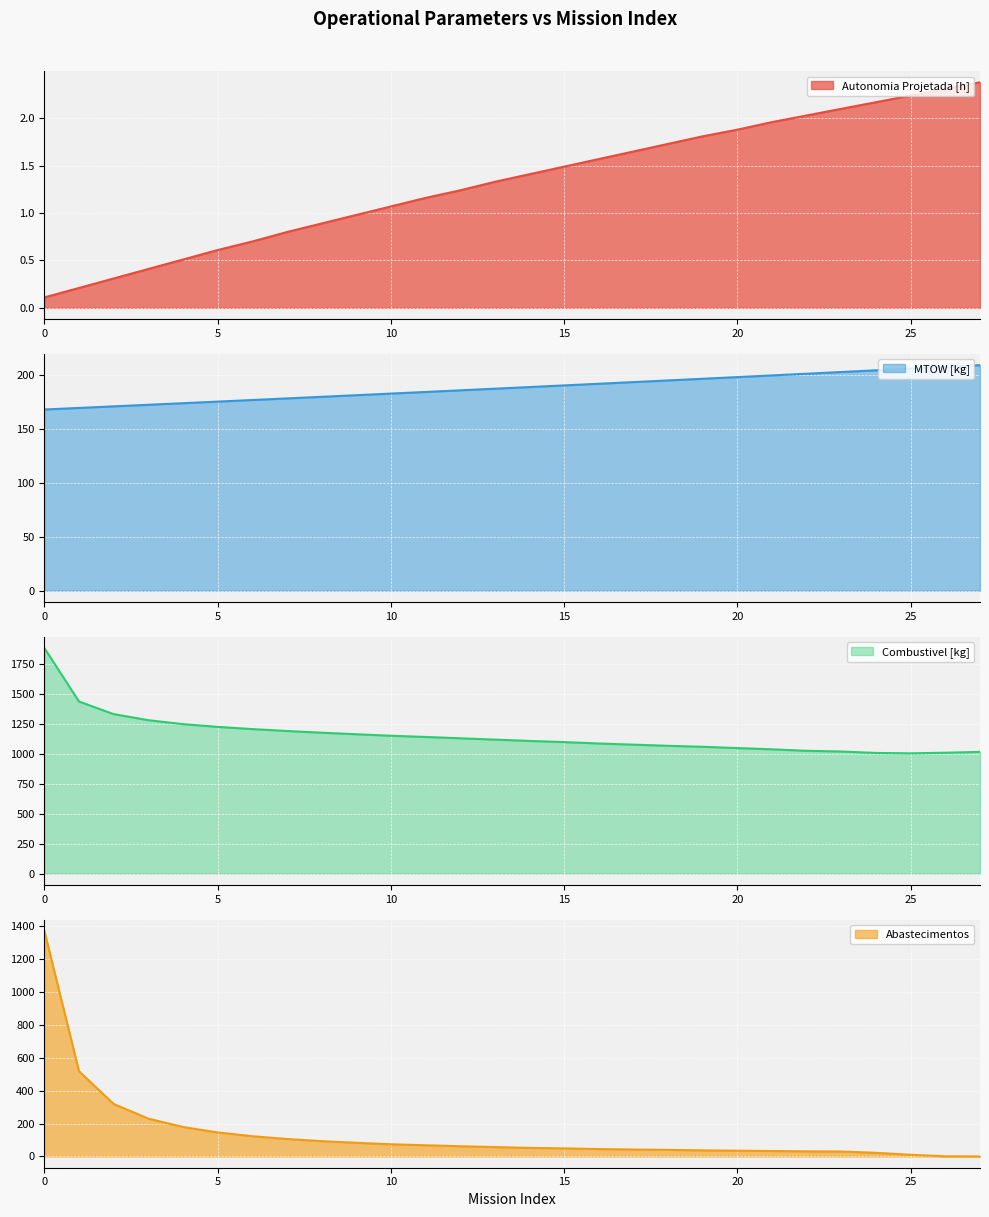

Reading right to left, list all the values displayed in this chart.

Autonomia Projetada [h]: 27=2.4	26=2.3	25=2.2	24=2.2	23=2.1	22=2.0	21=2.0	20=1.9	19=1.8	18=1.7	17=1.6	16=1.6	15=1.5	14=1.4	13=1.3	12=1.2	11=1.2	10=1.1	9=1.0	8=0.9	7=0.8	6=0.7	5=0.6	4=0.5	3=0.4	2=0.3	1=0.2	0=0.1
MTOW [kg]: 27=209.0	26=207.4	25=205.8	24=204.2	23=202.6	22=201.0	21=199.5	20=197.9	19=196.3	18=194.8	17=193.3	16=191.7	15=190.2	14=188.7	13=187.1	12=185.6	11=184.1	10=182.6	9=181.1	8=179.6	7=178.1	6=176.7	5=175.2	4=173.7	3=172.2	2=170.8	1=169.3	0=167.9
Combustivel [kg]: 27=1017.6	26=1010.7	25=1005.6	24=1008.8	23=1020.9	22=1026.7	21=1039.2	20=1049.6	19=1060.4	18=1068.4	17=1078.3	16=1087.8	15=1099.6	14=1109.3	13=1120.3	12=1131.5	11=1142.5	10=1152.7	9=1165.2	8=1178.0	7=1192.2	6=1208.4	5=1226.8	4=1249.9	3=1282.8	2=1333.4	1=1438.9	0=1886.4
Abastecimentos: 27=0.0	26=1.0	25=10.0	24=22.0	23=30.0	22=31.0	21=33.0	20=35.0	19=37.0	18=40.0	17=42.0	16=45.0	15=49.0	14=52.0	13=57.0	12=62.0	11=68.0	10=74.0	9=83.0	8=93.0	7=106.0	6=123.0	5=146.0	4=179.0	3=230.0	2=319.0	1=518.0	0=1371.0